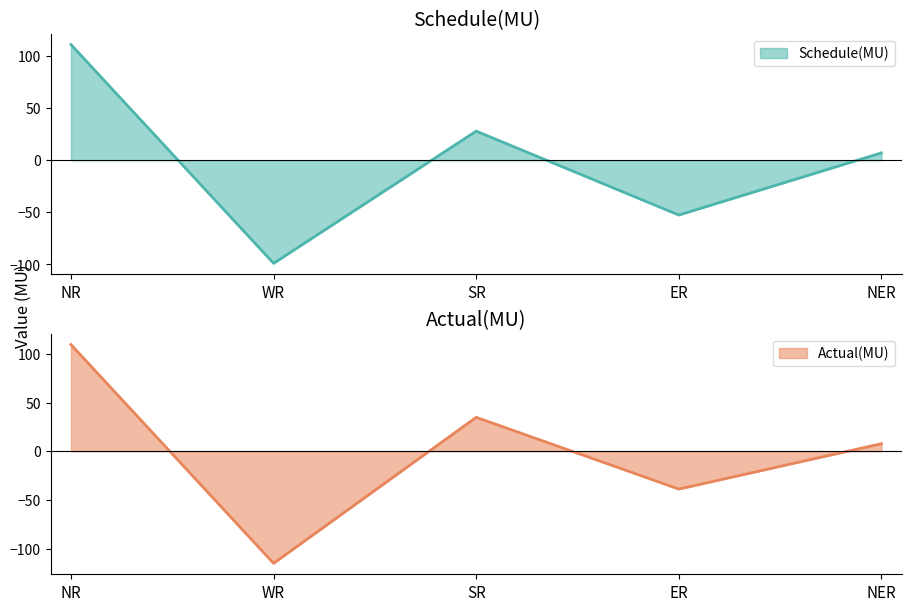

How many interior local valleys does the Schedule(MU) series have?

2